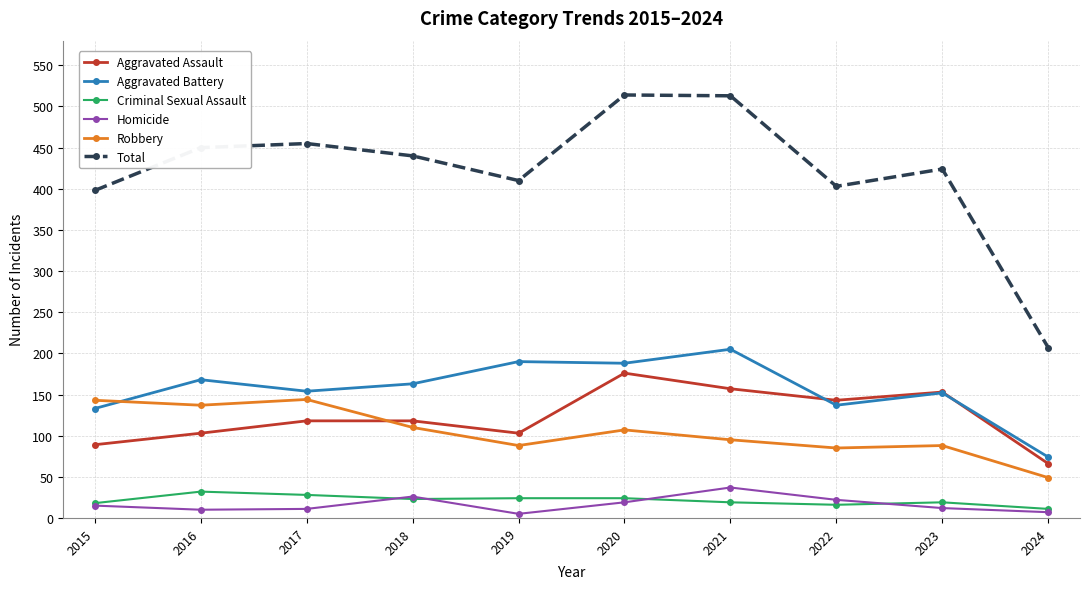

How many data points does each series have?

10